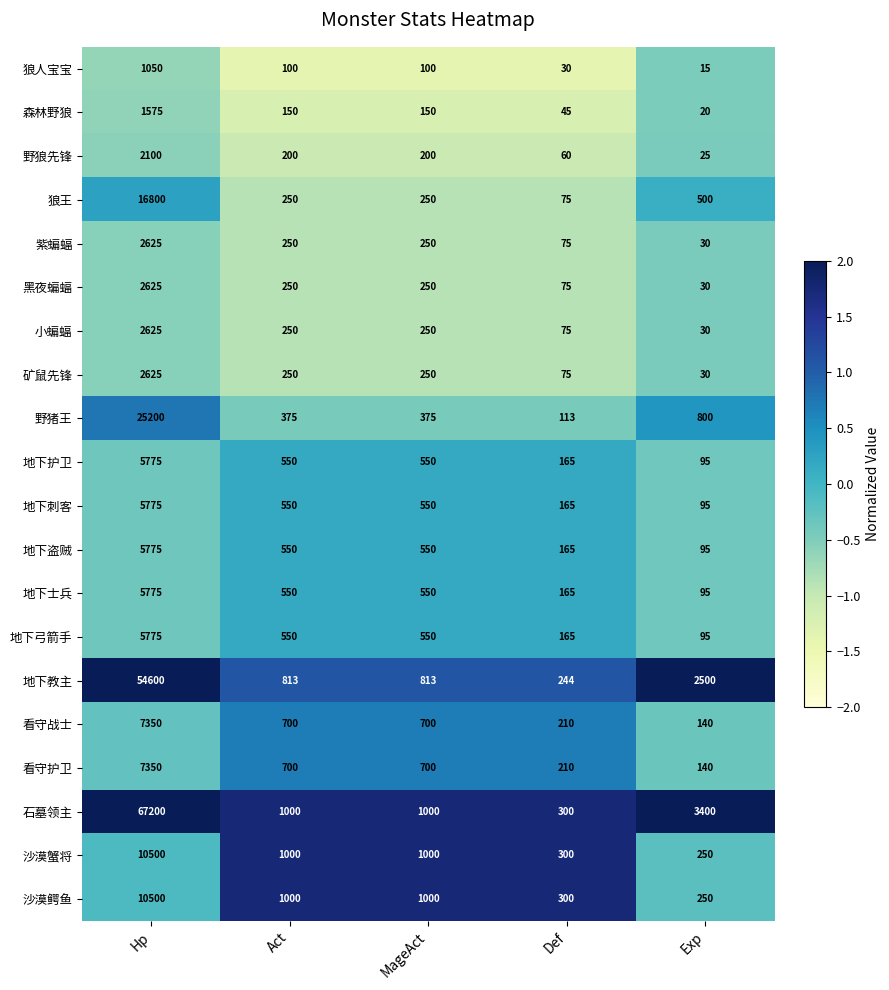

At which label does 狼王 first exceed 250?

Hp